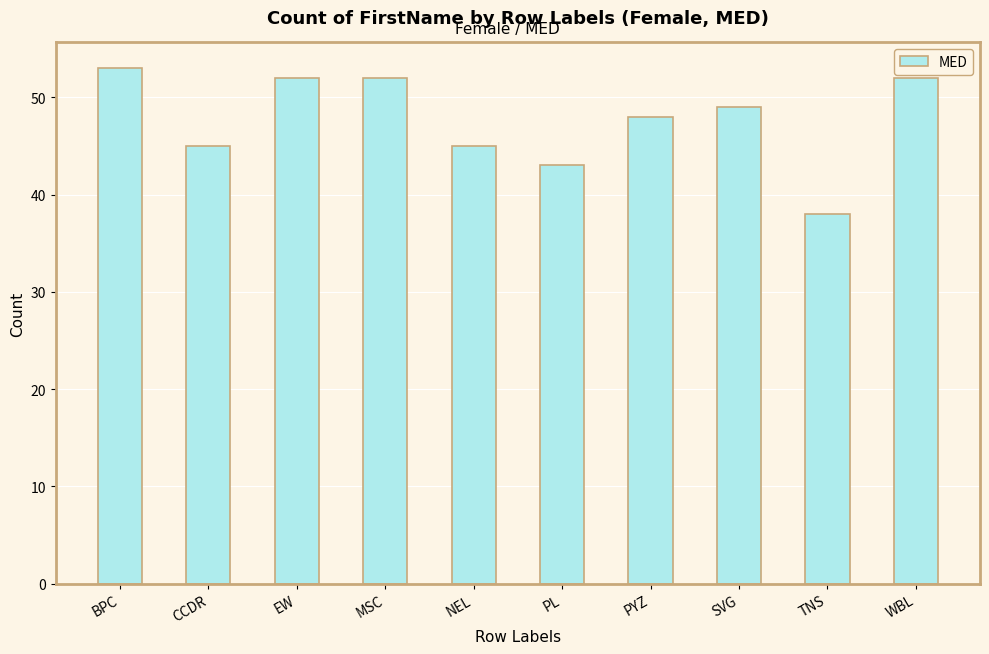

What position from the right is MSC?

7